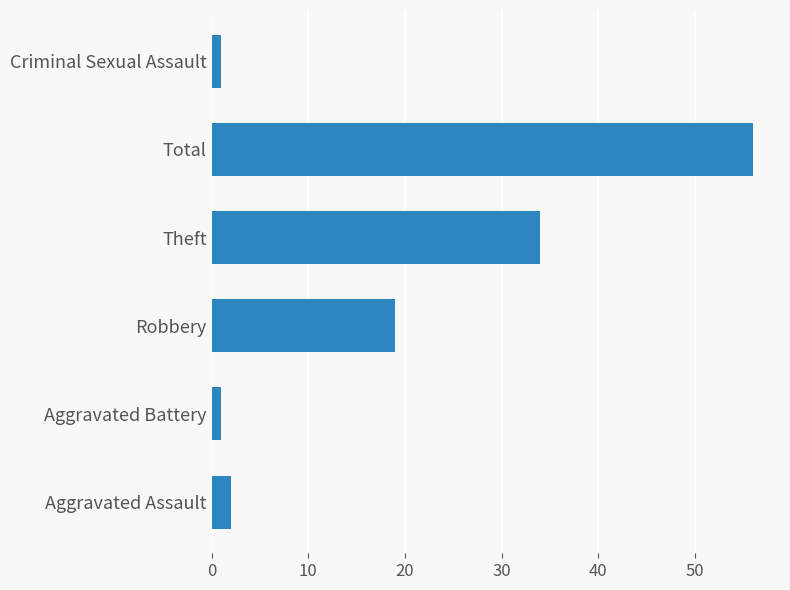

What is the approximate value at Theft, to the nearest 10?

30